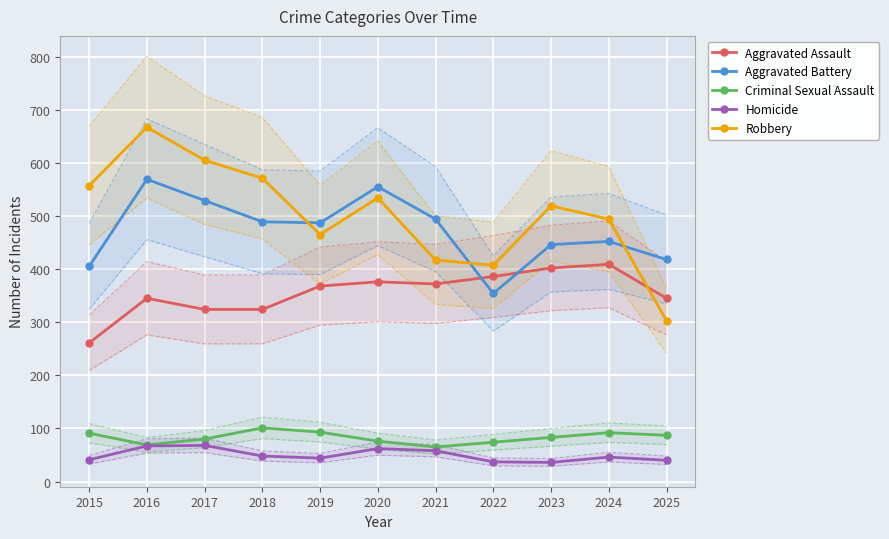

What is the value of the Robbery point at the 2nd from the left?

667